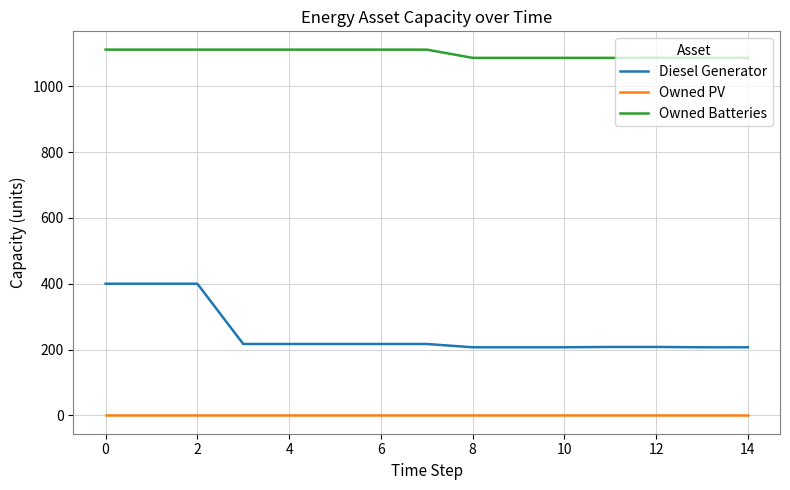

What is the average value of the Owned Batteries series?

1099